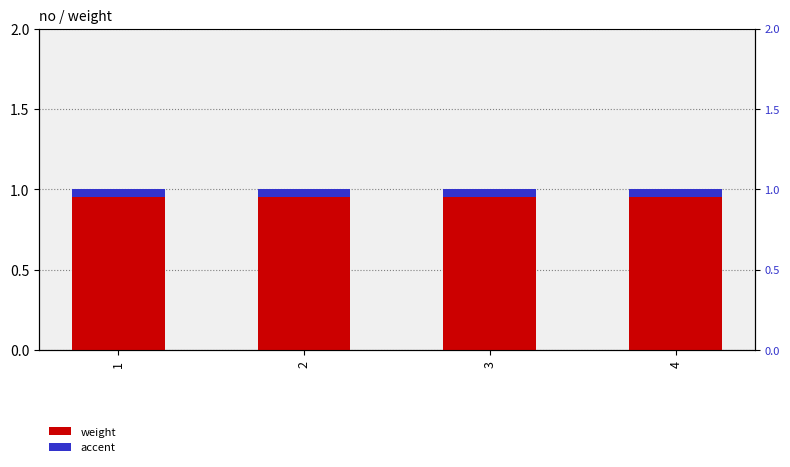

True or false: weight has a value of 1.0 at 3.

True